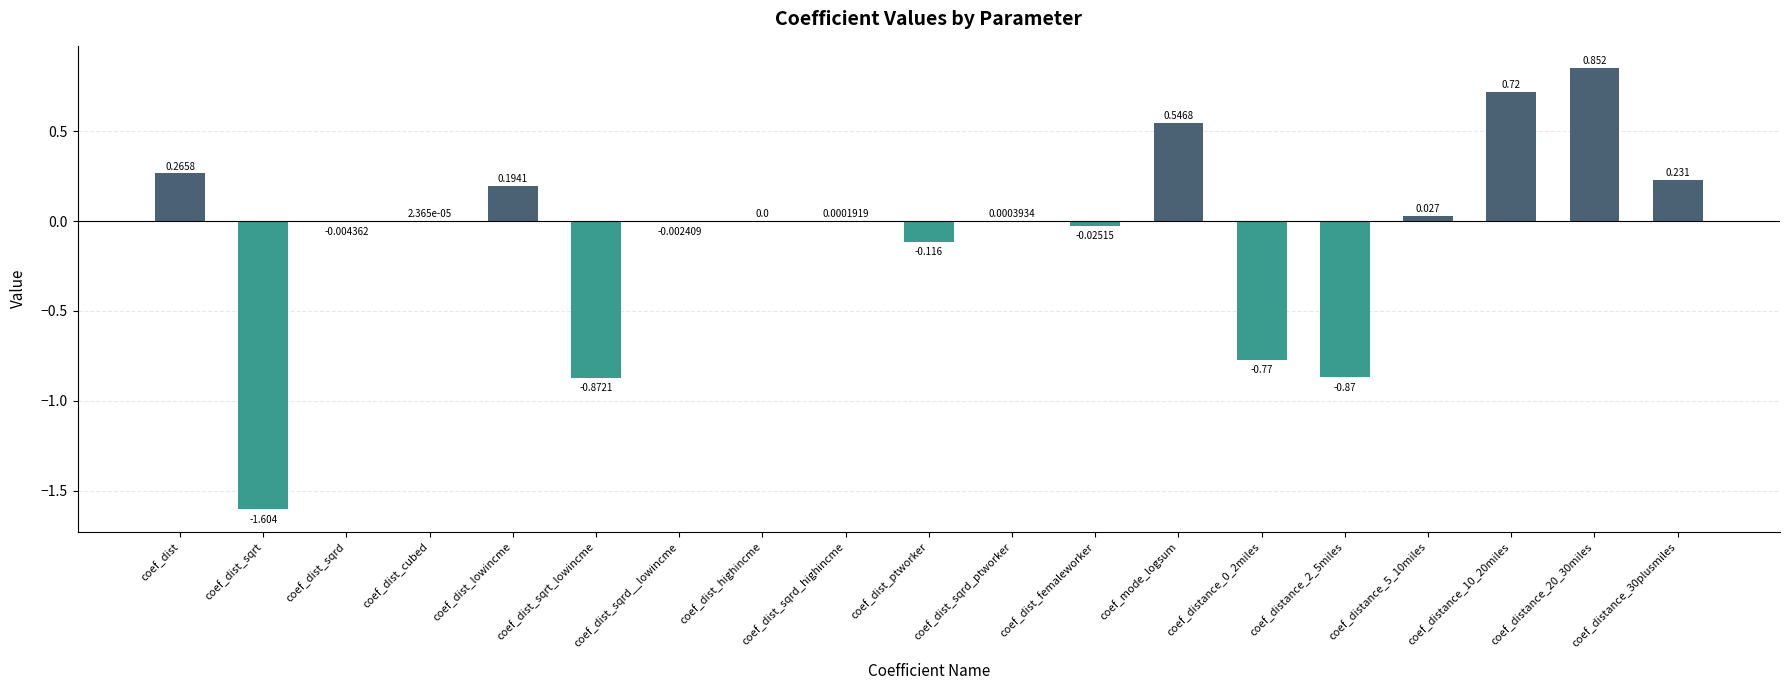

Between coef_mode_logsum and coef_dist_sqrd_ptworker, which is larger?

coef_mode_logsum